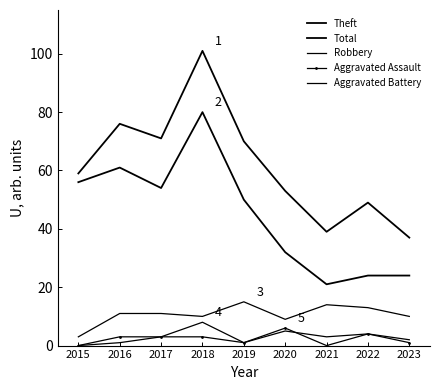

At 2020, list the series in order from smallest to largest.

Aggravated Battery, Aggravated Assault, Robbery, Theft, Total